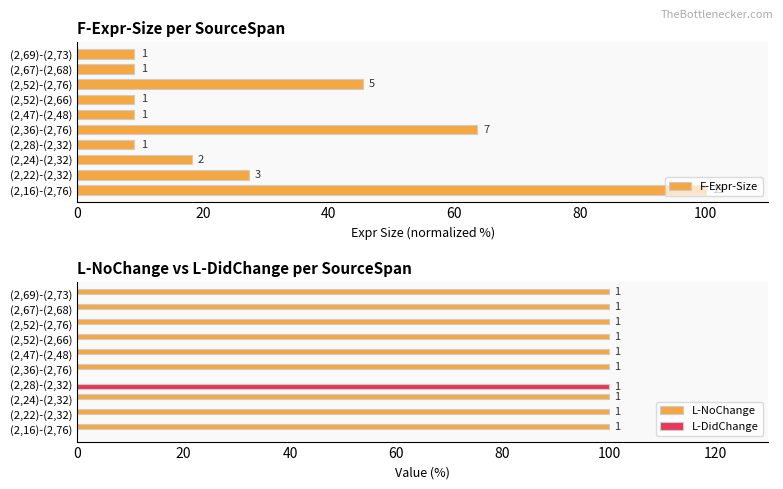

Rank the series by their maximum value, from highest to lowest.

F-Expr-Size, L-NoChange, L-DidChange